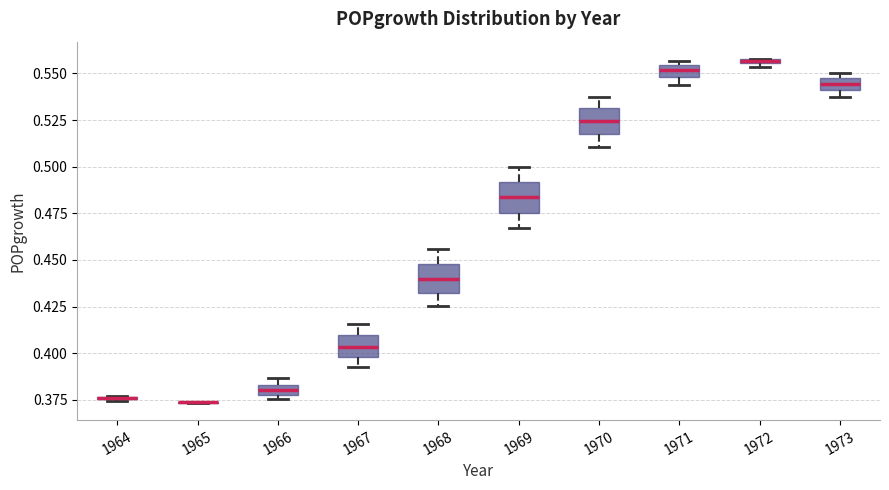

Where does the median line of the box at x = 1968 sit on the y-axis? The values are not printed on the chart, so give them approximately, as read against the axis.

0.440